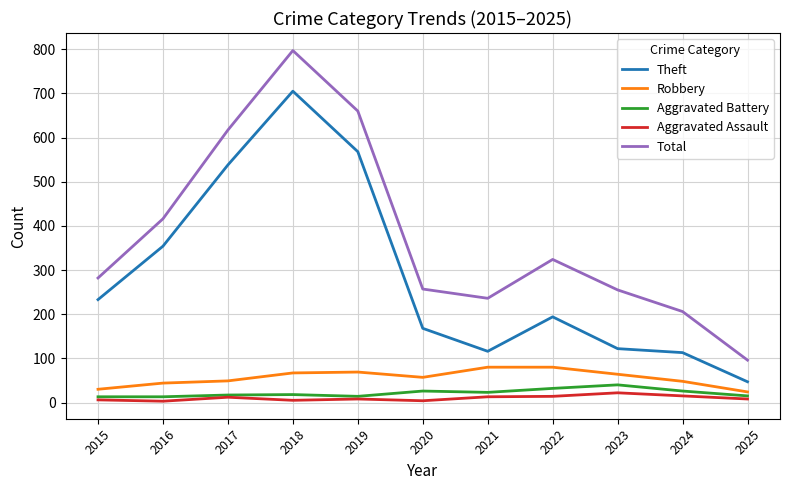

True or false: Total has more than 0 points higher than both neighbors.

True